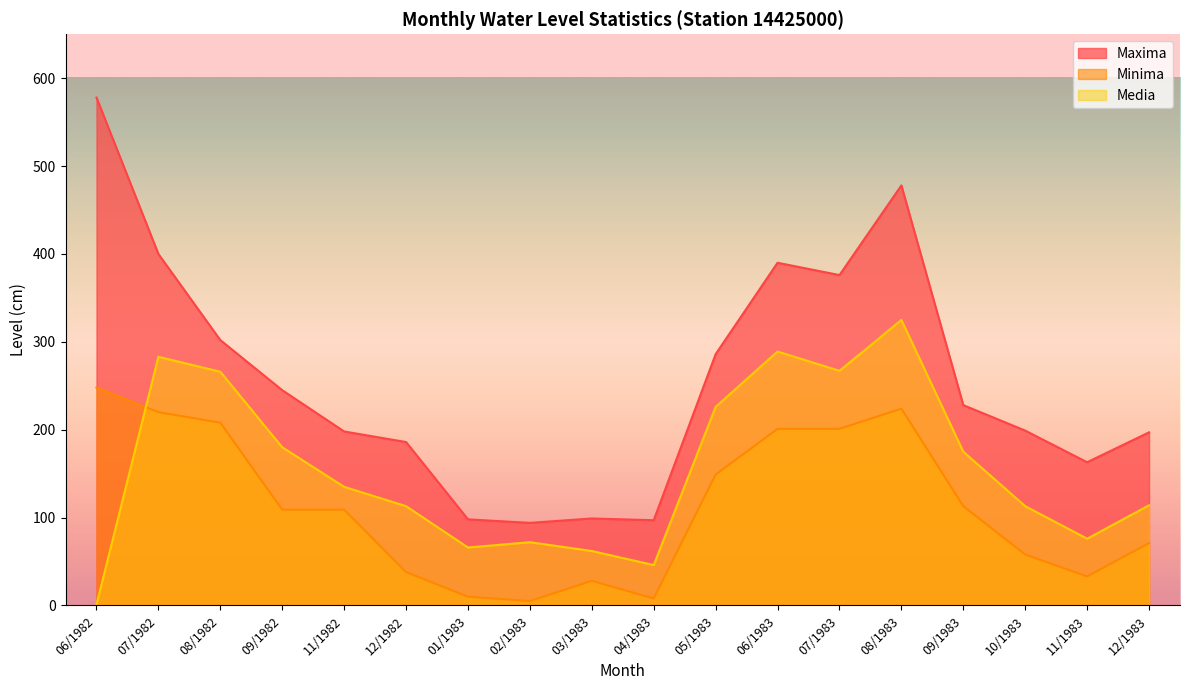

True or false: Maxima and Minima cross at least once.

False